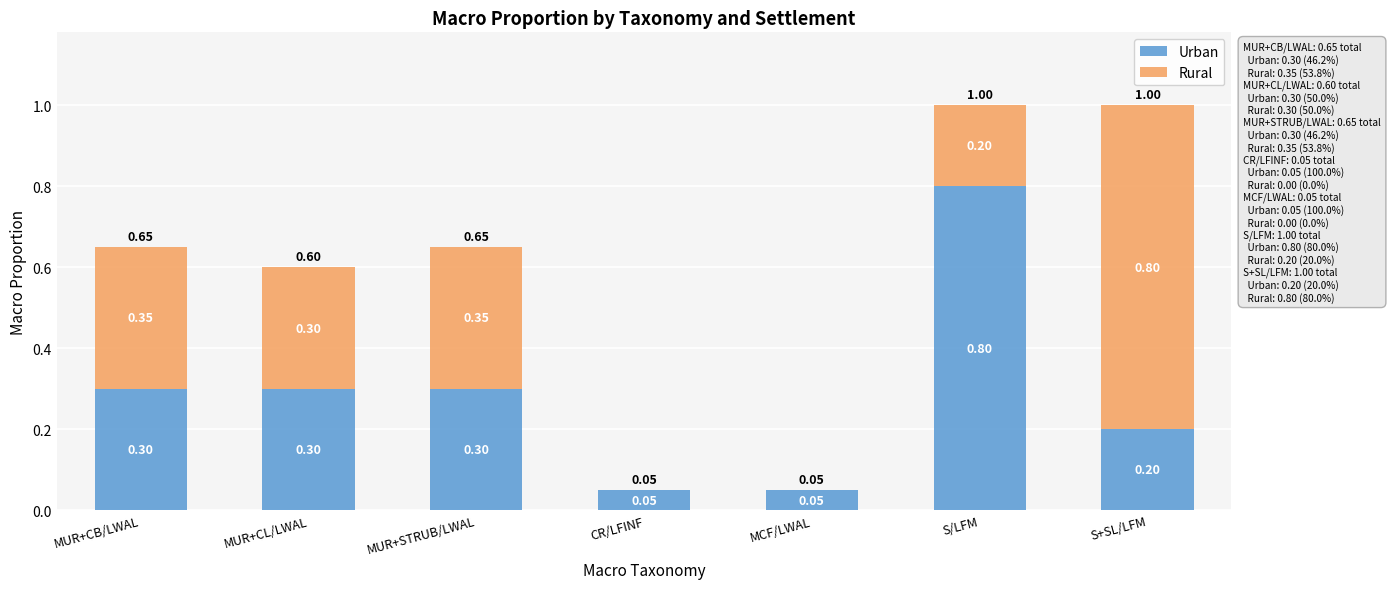

What is the total value across all series at MCF/LWAL?

0.1